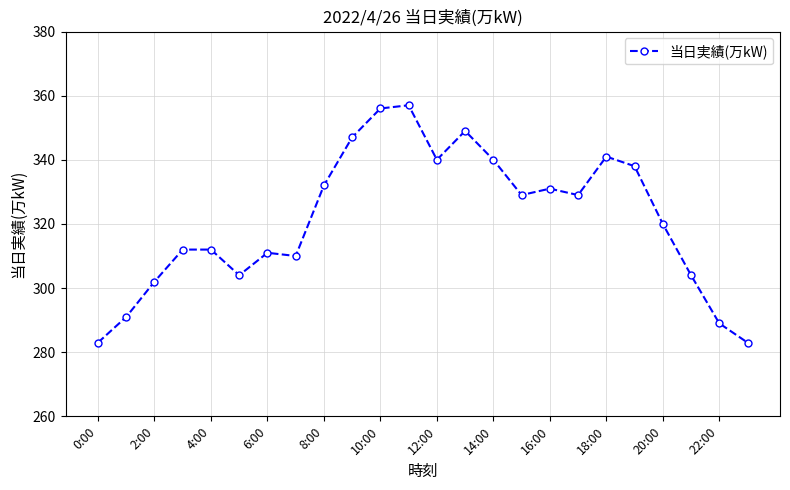

How many interior local valleys (lower than both neighbors) does the data have?

5